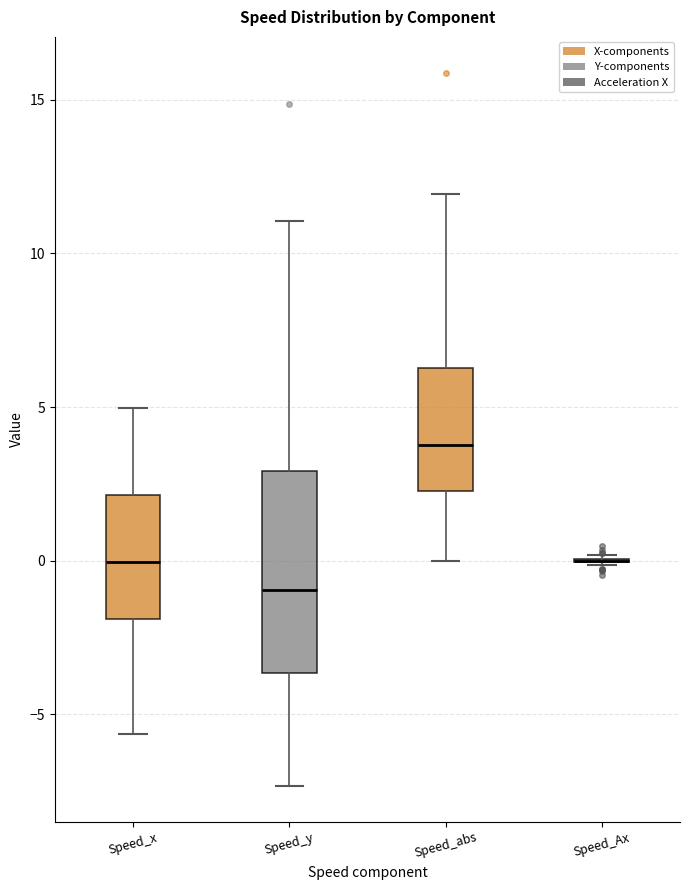

Reading left to right, read every box against the y-axis: the position of its median line, the range the box covers, and the ends of its whiskers. The values are not printed on the chart, so give them approximately, as read against the axis.

Speed_x: median 0.0, box -2.0 to 2.0, whiskers -5.5 to 5.0
Speed_y: median -1.0, box -3.5 to 3.0, whiskers -7.5 to 11.0
Speed_abs: median 4.0, box 2.5 to 6.5, whiskers 0.0 to 12.0
Speed_Ax: box collapsed to a line at 0.0, whiskers 0.0 to 0.0